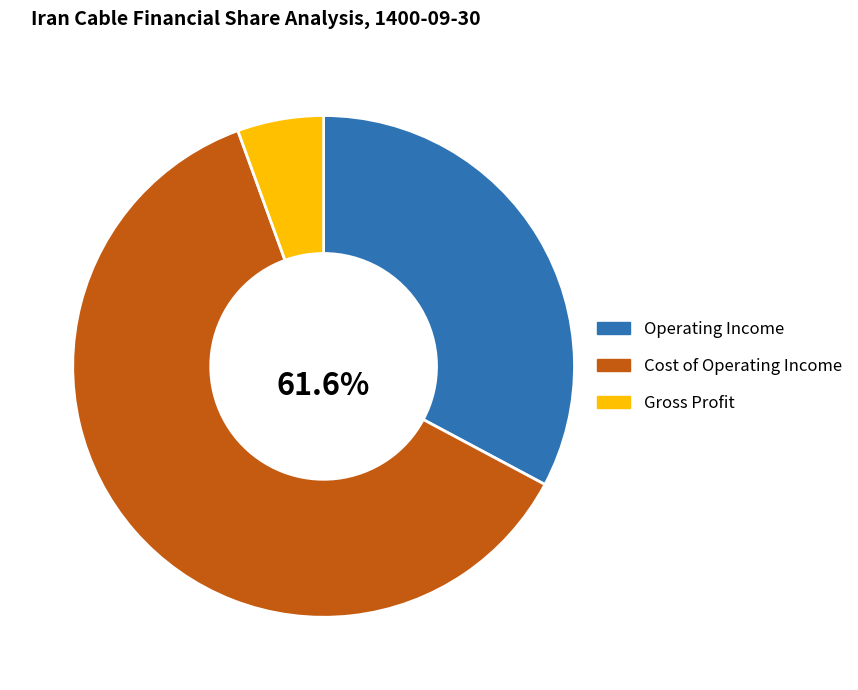

Which slice is the largest?

Cost of Operating Income